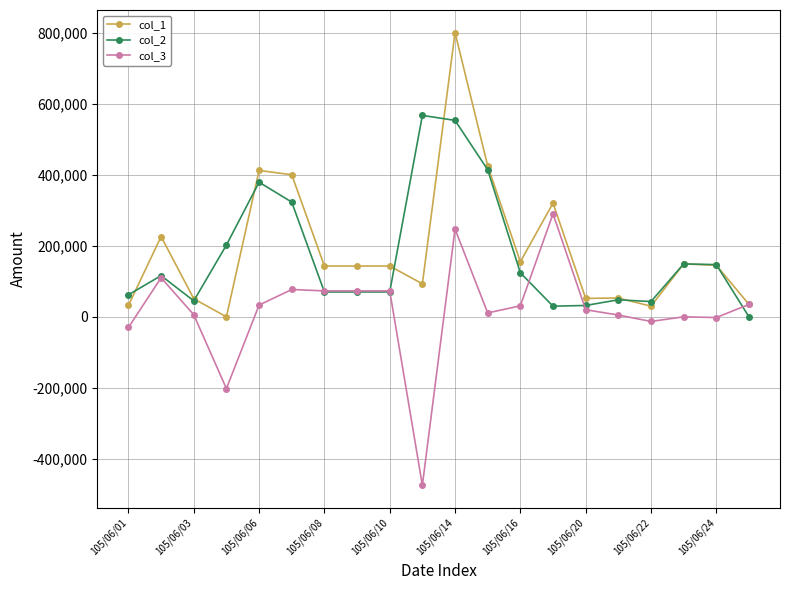

What is the value of the col_3 point at the 1st from the left?

-30000